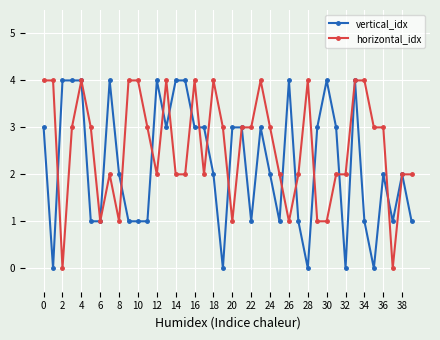

List the series in order of their overall mean, highest first.

horizontal_idx, vertical_idx